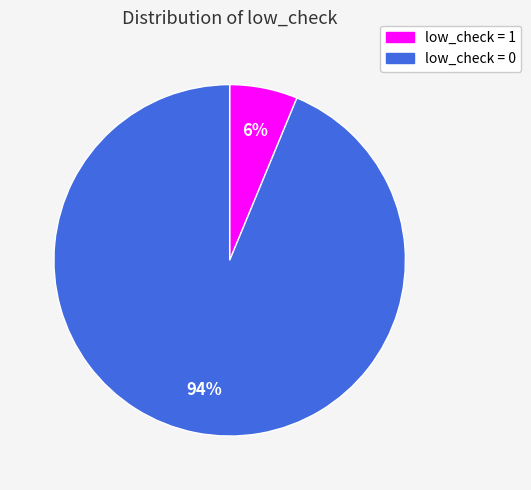

Does any single category account for the majority?

Yes